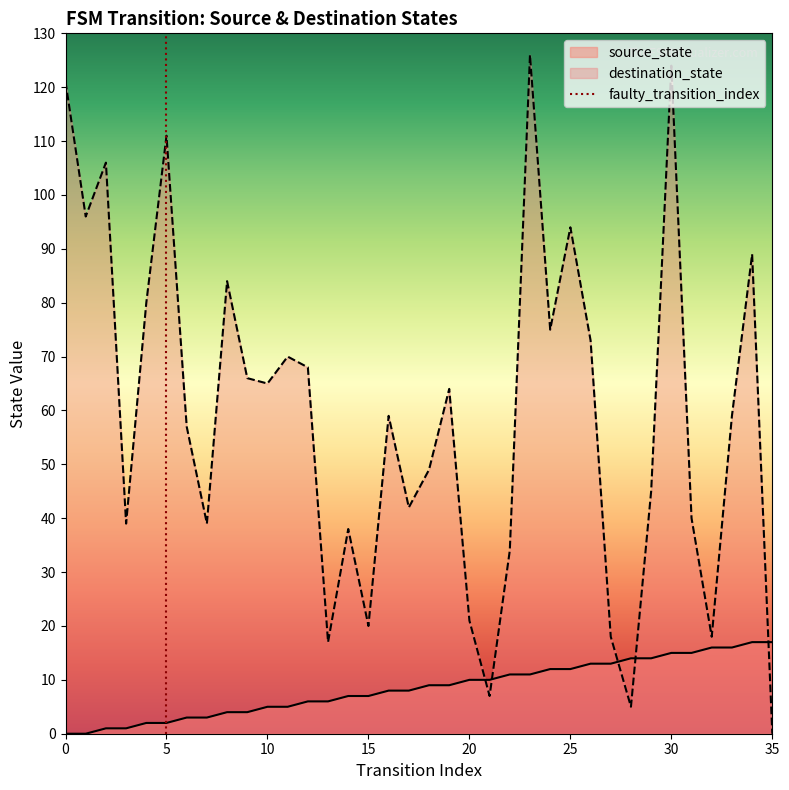

Where is destination_state nearest to the value 63?

19